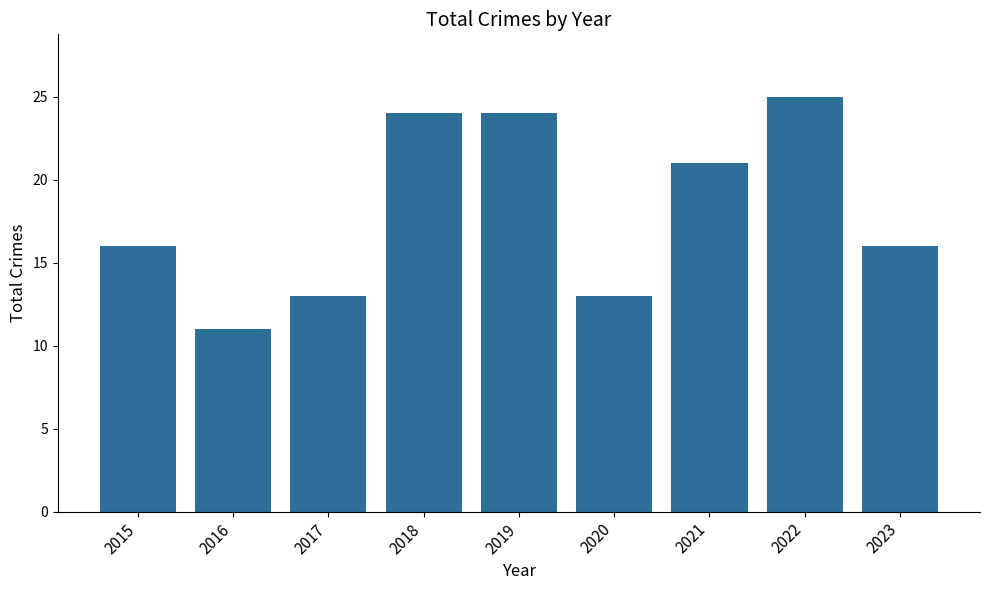

Reading left to right, what are all the values shown in this chart?

2015=16	2016=11	2017=13	2018=24	2019=24	2020=13	2021=21	2022=25	2023=16